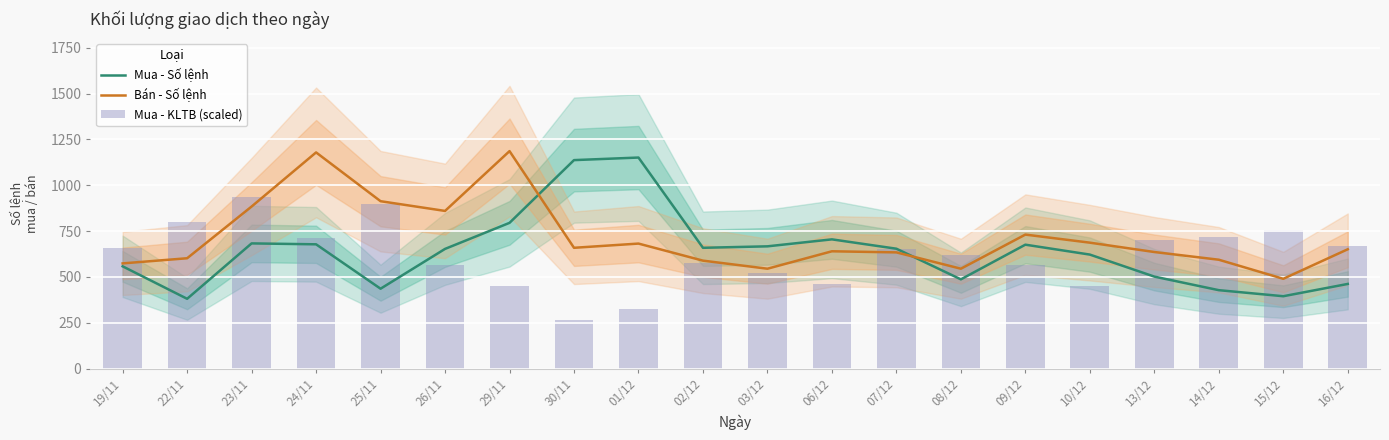

Which category has the lowest value across all series?

30/11